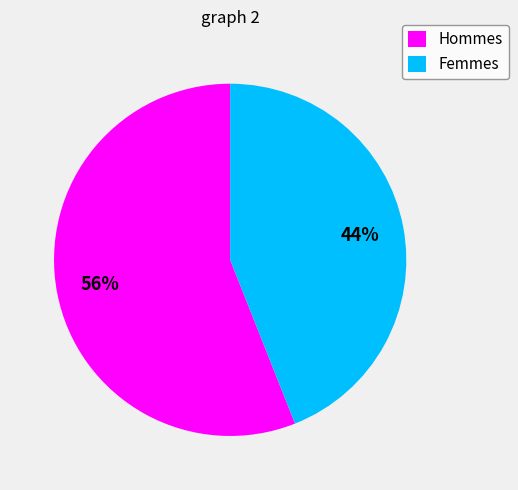

Count the number of slices in the pie.

2